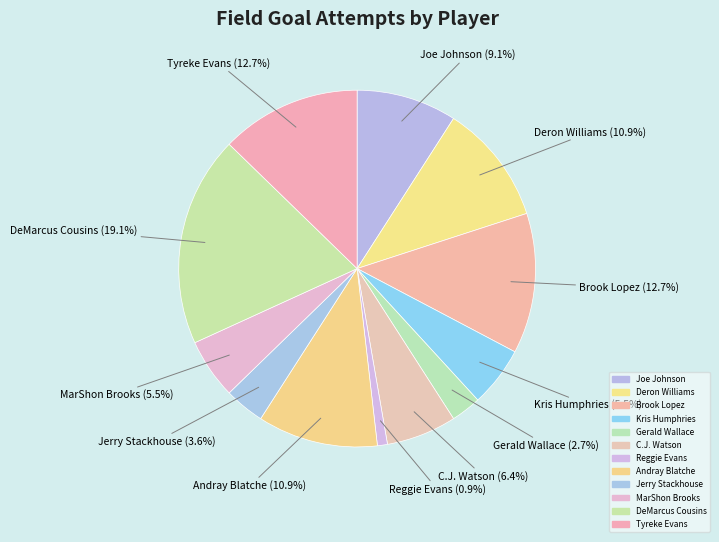

Which slice is the smallest?

Reggie Evans